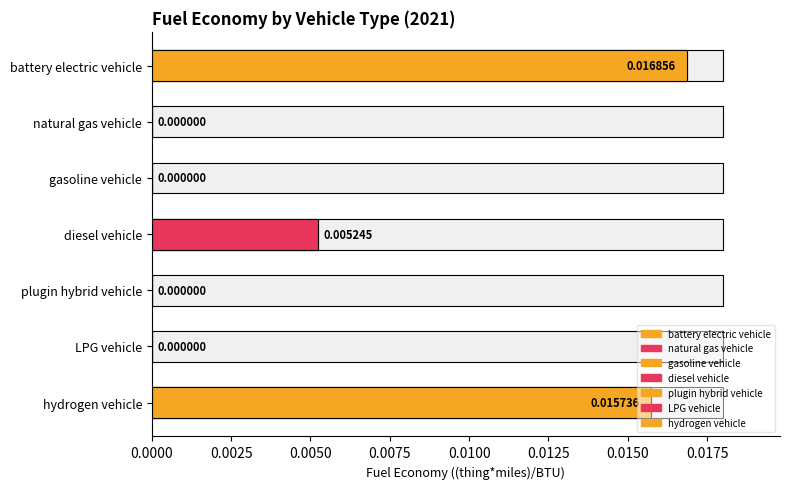

How many values are above zero?

3